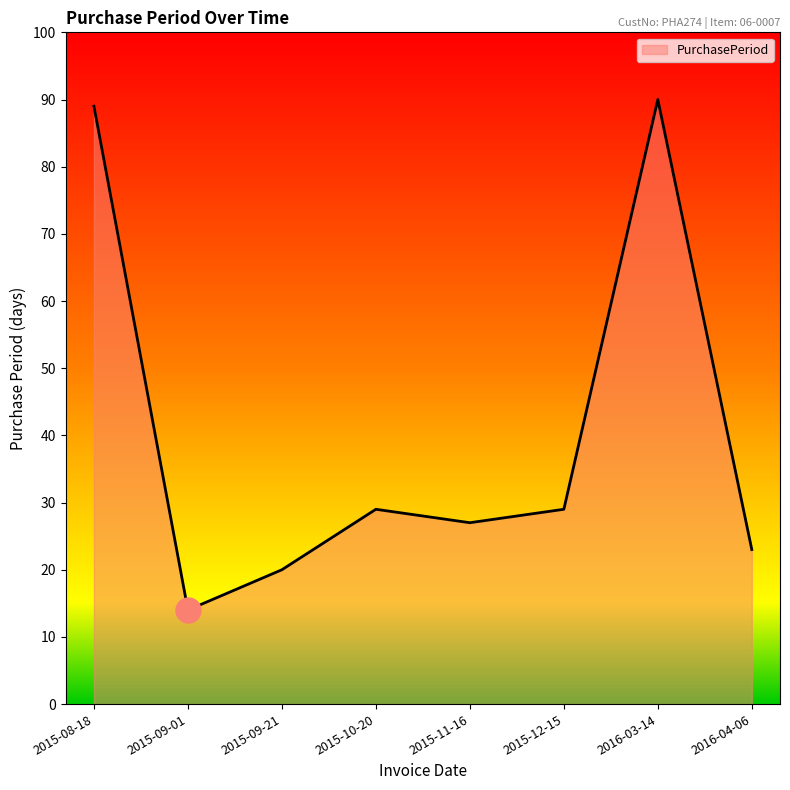

What value does the data have at 2015-10-20?

29